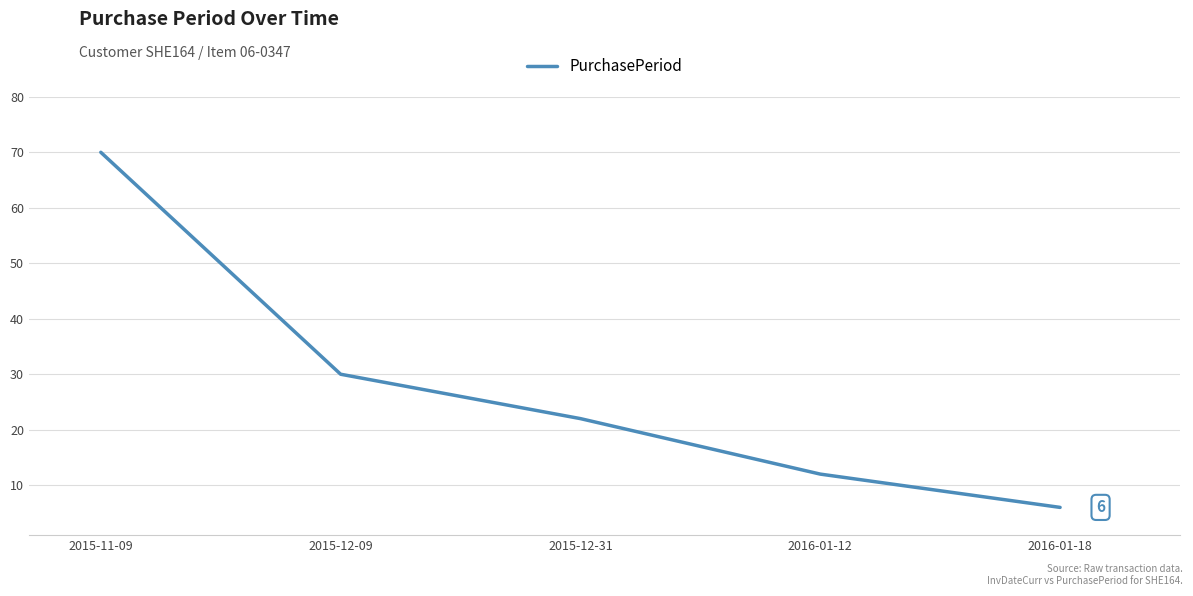

How many lines are shown in the chart?

1